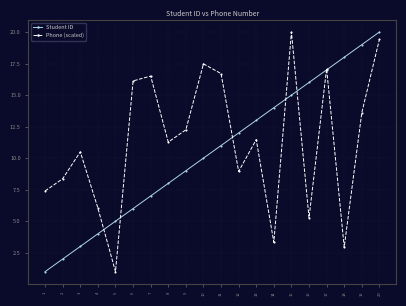

Rank the series at 5 from highest to lowest value.

Student ID, Phone (scaled)